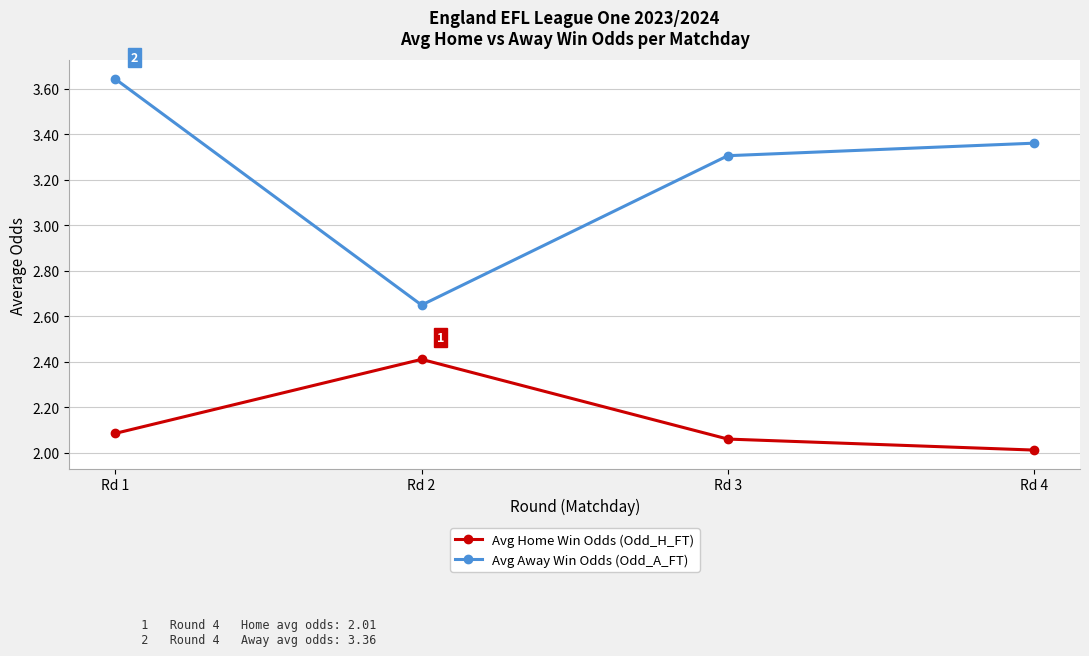

List the series in order of their peak value, lowest first.

Avg Home Win Odds (Odd_H_FT), Avg Away Win Odds (Odd_A_FT)